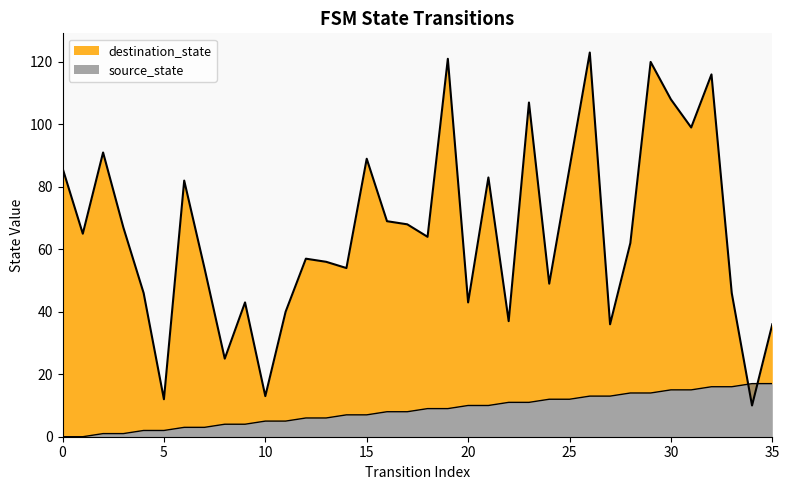

What is the minimum value for destination_state?

10